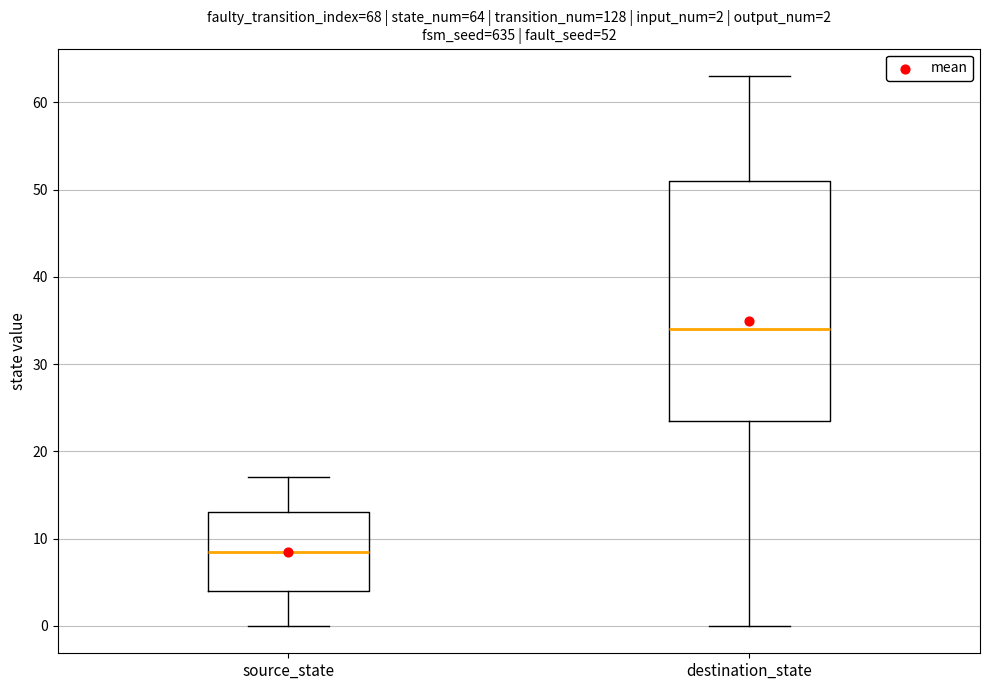

Comparing the boxes themselves (not the whiskers), which one is the tallest?

destination_state